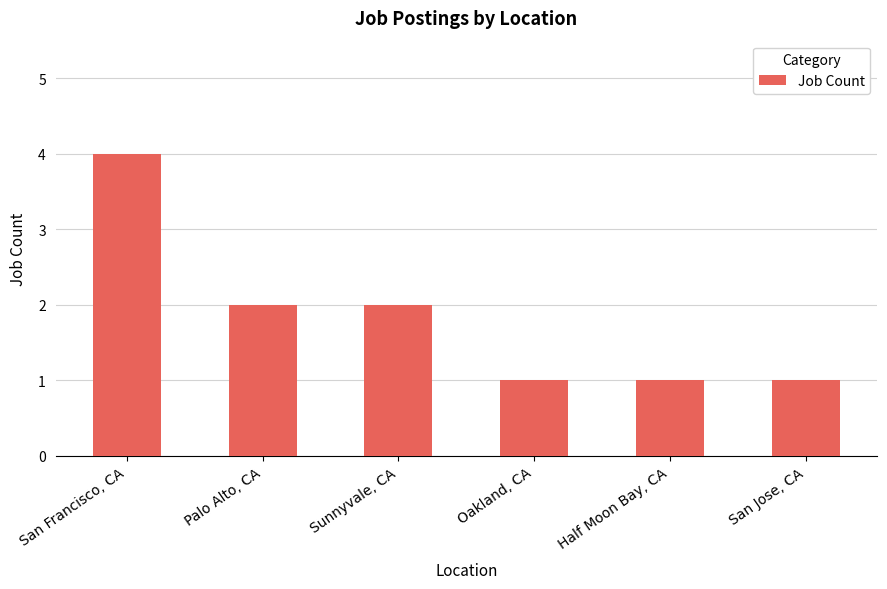

What is the difference between the maximum and minimum values?

3